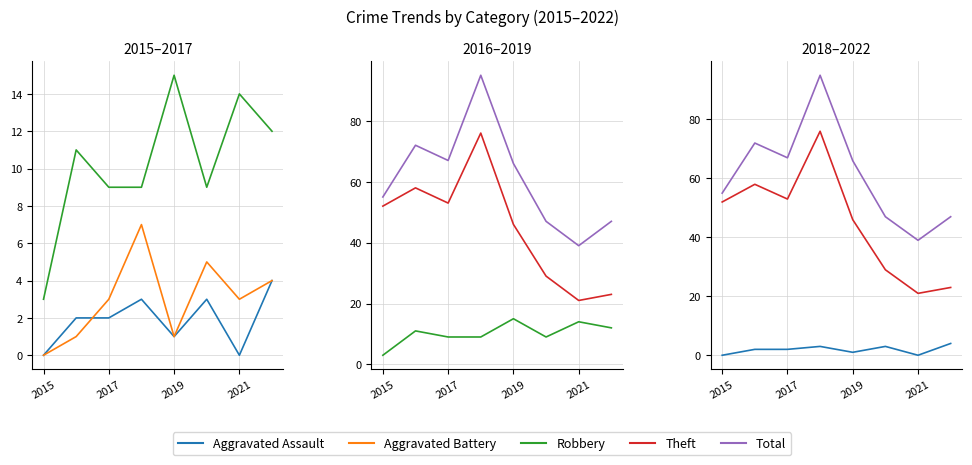

What is the approximate value of Aggravated Assault at 2019?

1